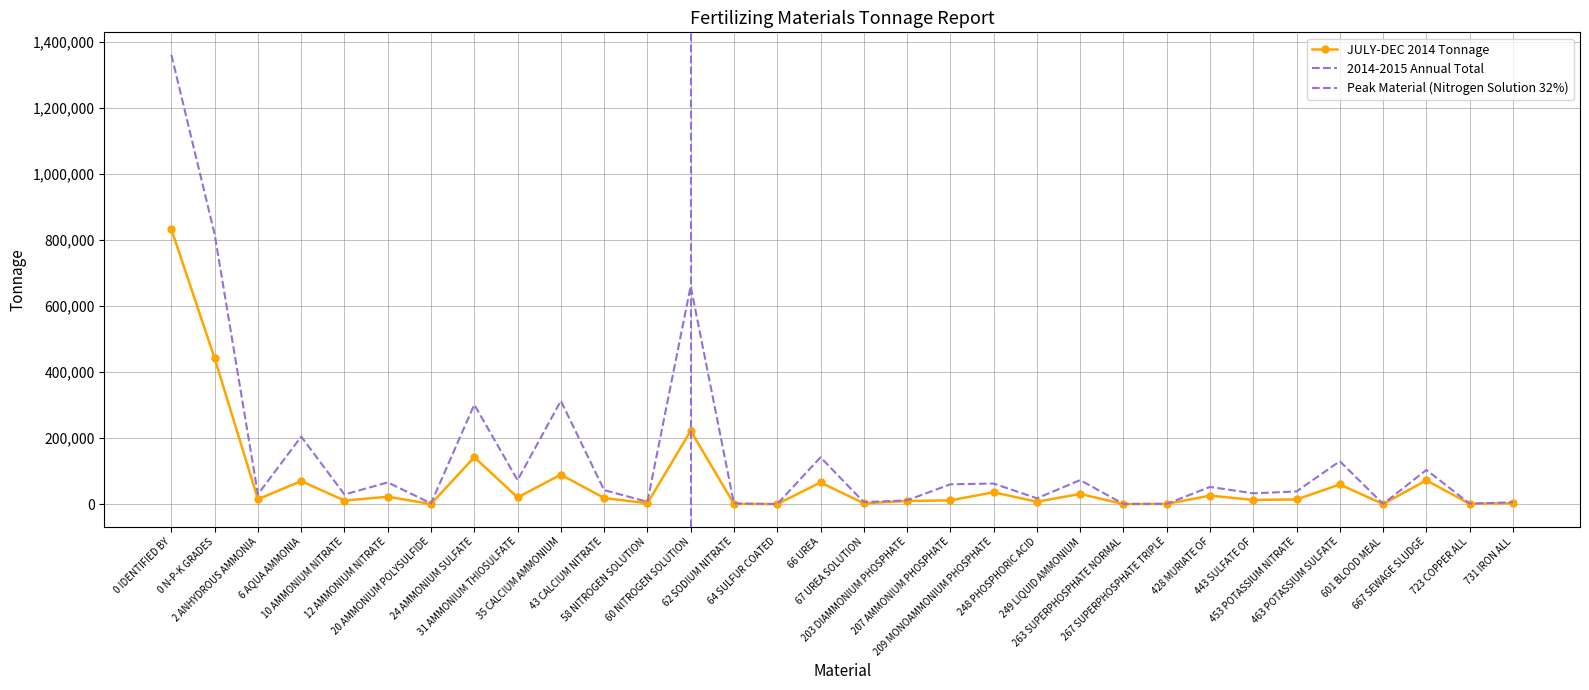

What is the difference between the Tonnage Values values at 453 POTASSIUM NITRATE and 249 LIQUID AMMONIUM?

16763